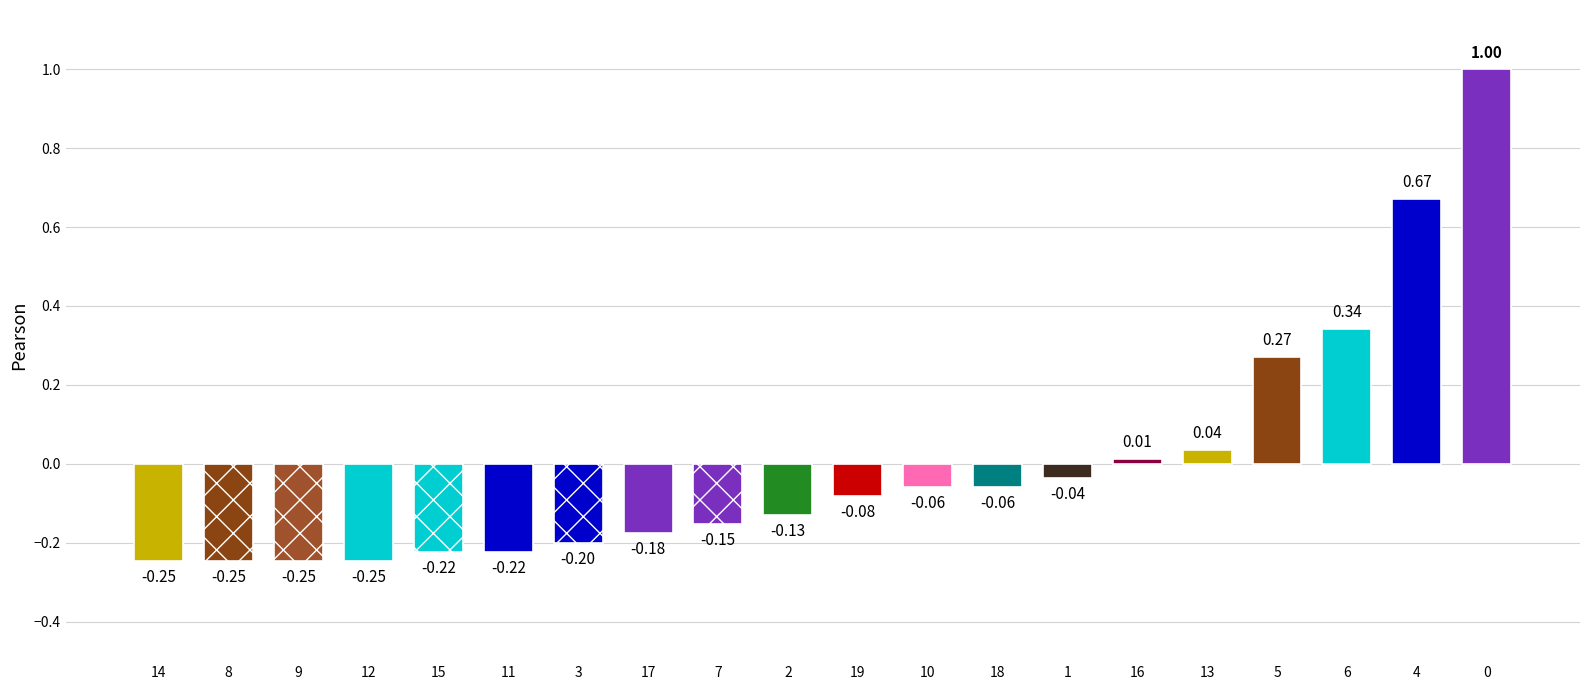

What is the smallest value displayed?

-0.2